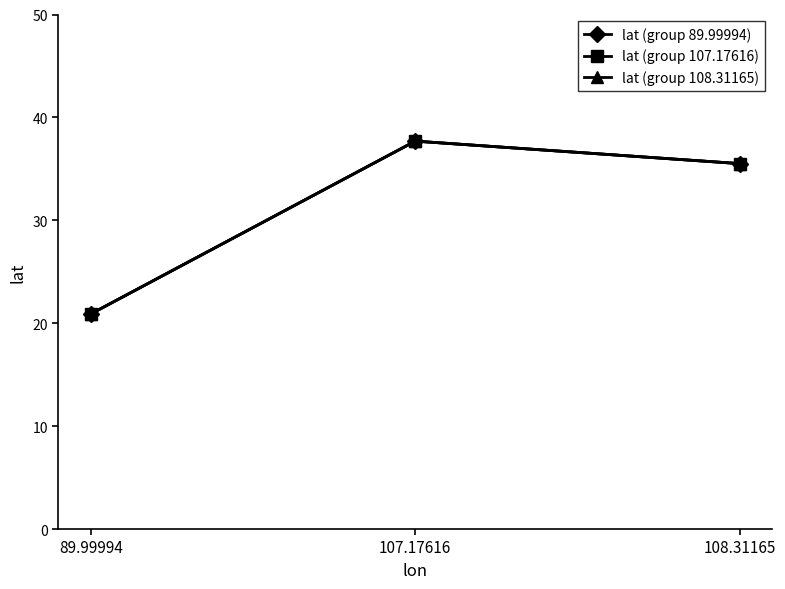

Rank the series at 108.31165 from lowest to highest value.

lat (group 89.99994), lat (group 107.17616), lat (group 108.31165)